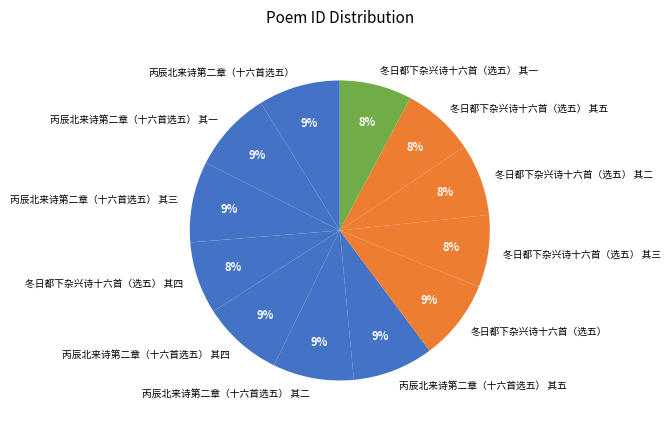

The 丙辰北来诗第二章（十六首选五） 其二 slice represents 9% of the pie. True or false?

True